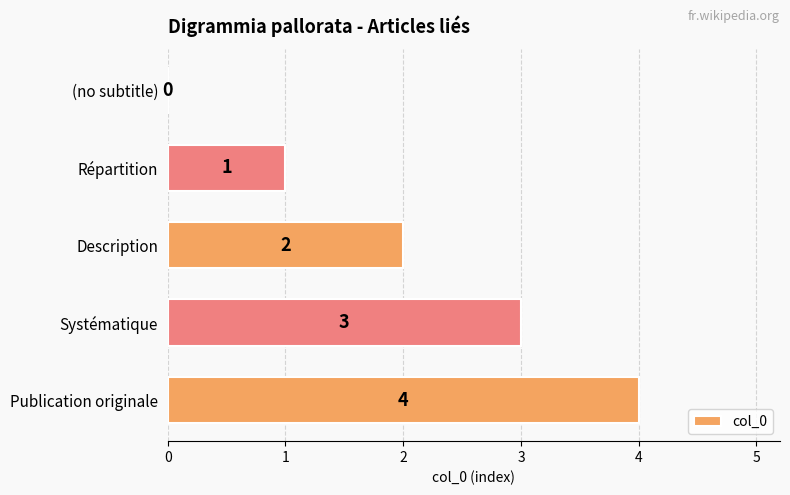

What is the ratio of the value at Publication originale to the value at Répartition?

4.0